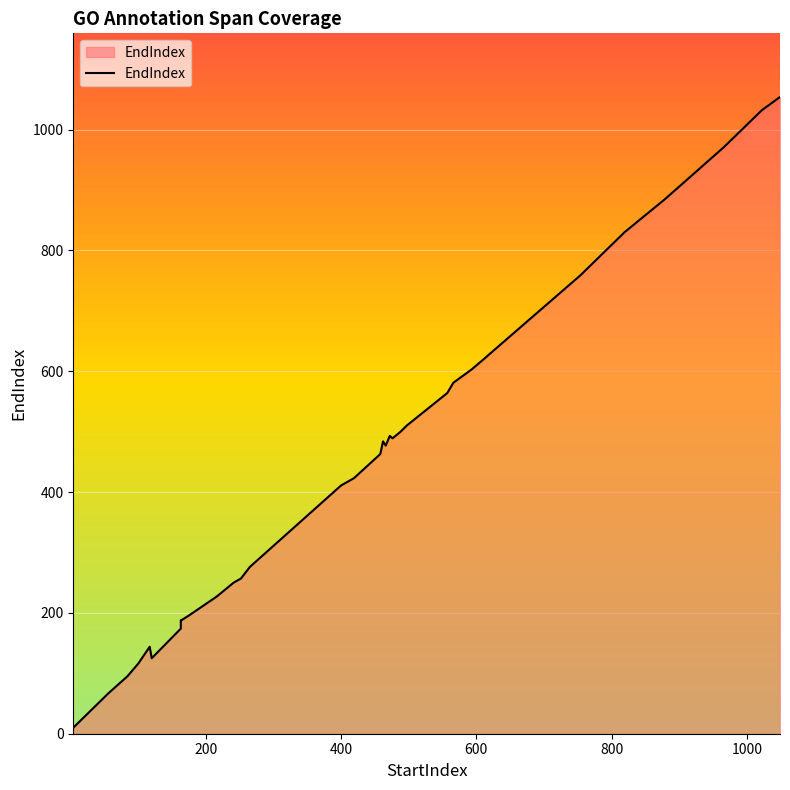

How many points are lower than both their immediate neighbors (excluding endpoints)?

3